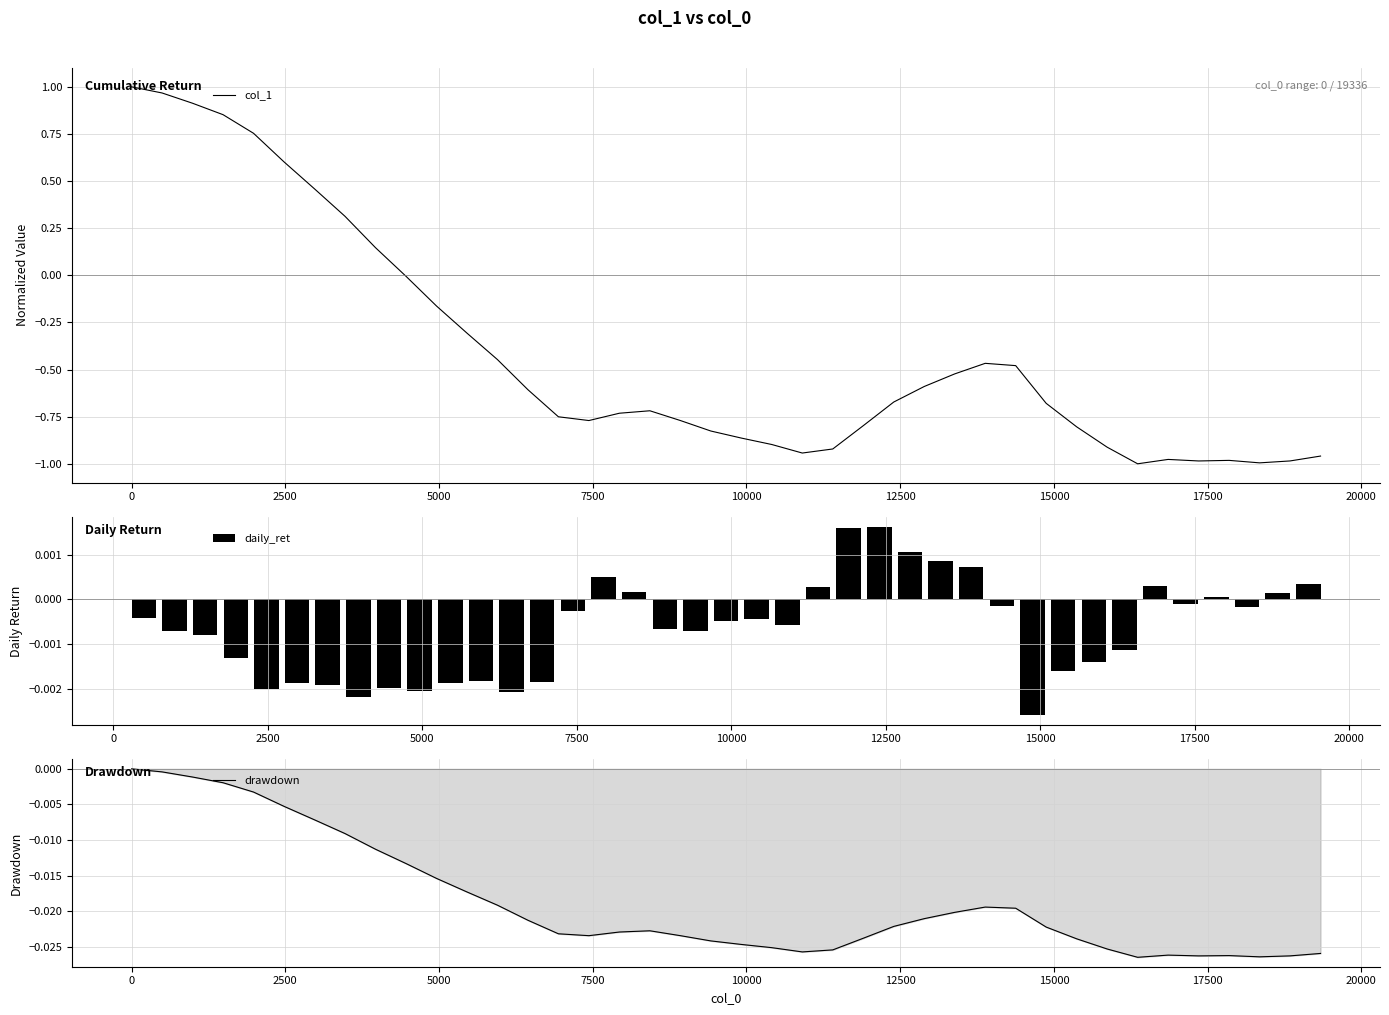

What is the sum of all values?

-16.5